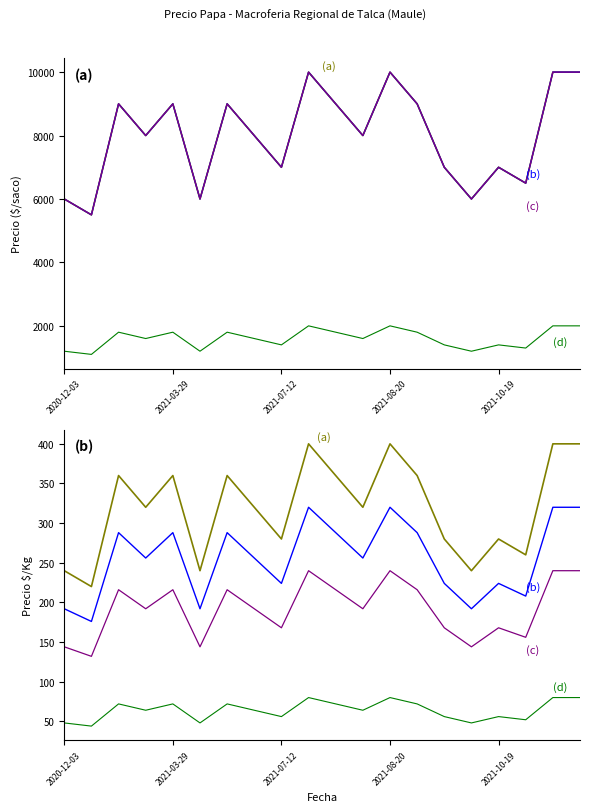

What is the sum of all Precio promedio ponderado values?

317000